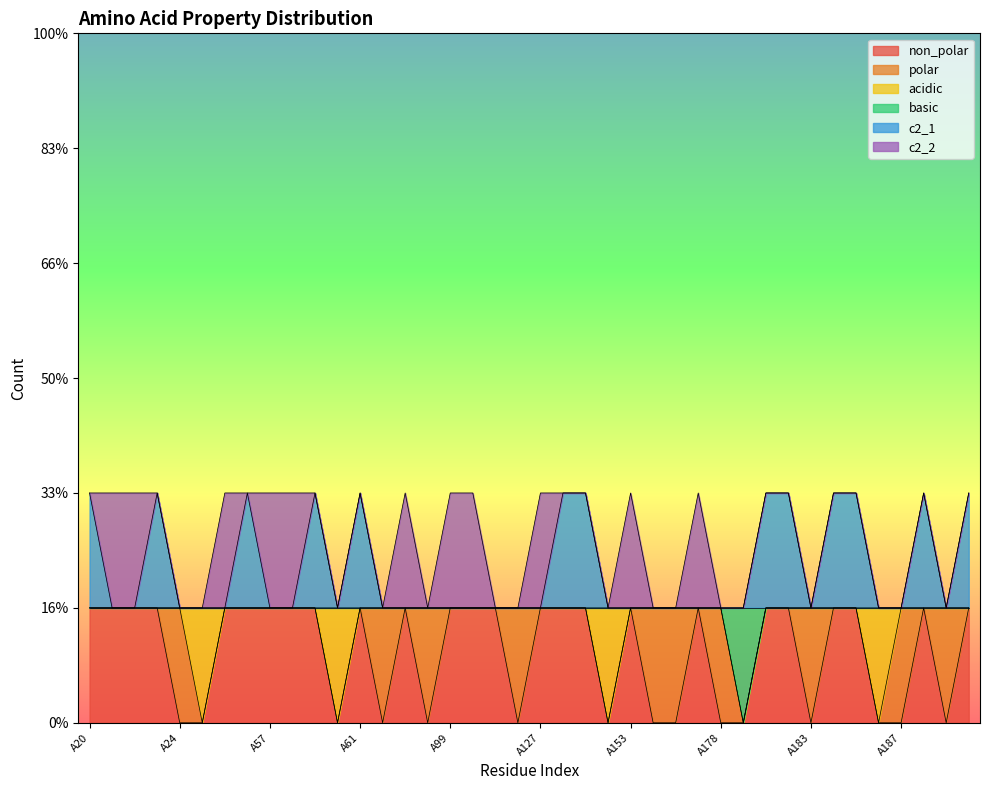

Count the c2_1 values in the range 1 to 2.

40